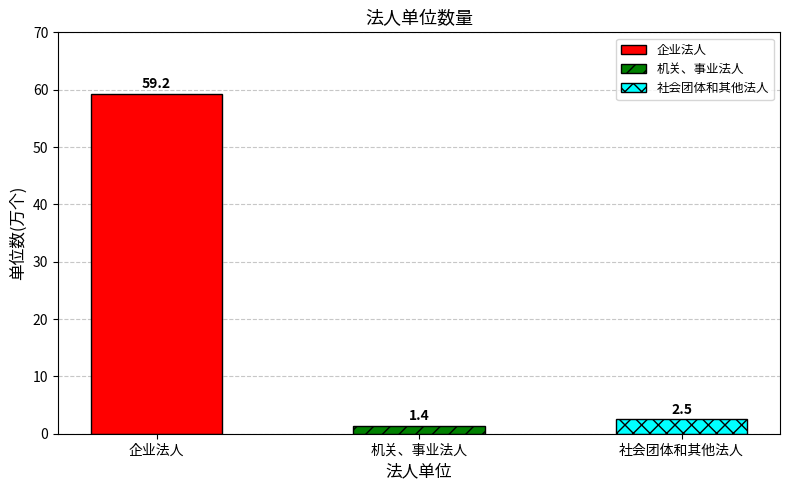

Reading left to right, list all the values displayed in this chart.

企业法人=59.2	机关、事业法人=1.4	社会团体和其他法人=2.5